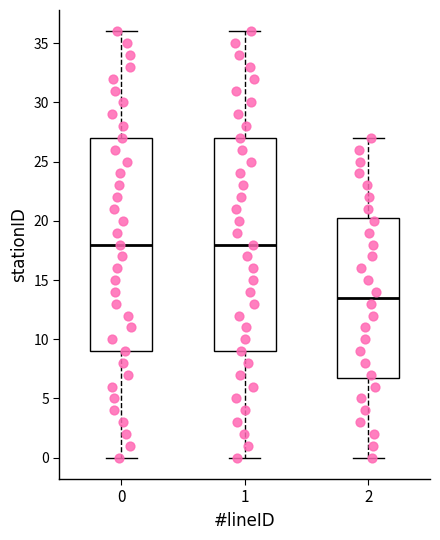

Reading left to right, transcribe this box plot: for each box, give where its median line is, the range the box spans, and where its two whiskers end, as read against the y-axis. The values are not printed on the chart, so give them approximately, as read against the axis.

0: median 18.0, box 9.0 to 27.0, whiskers 0.0 to 36.0
1: median 18.0, box 9.0 to 27.0, whiskers 0.0 to 36.0
2: median 13.5, box 7.0 to 20.5, whiskers 0.0 to 27.0